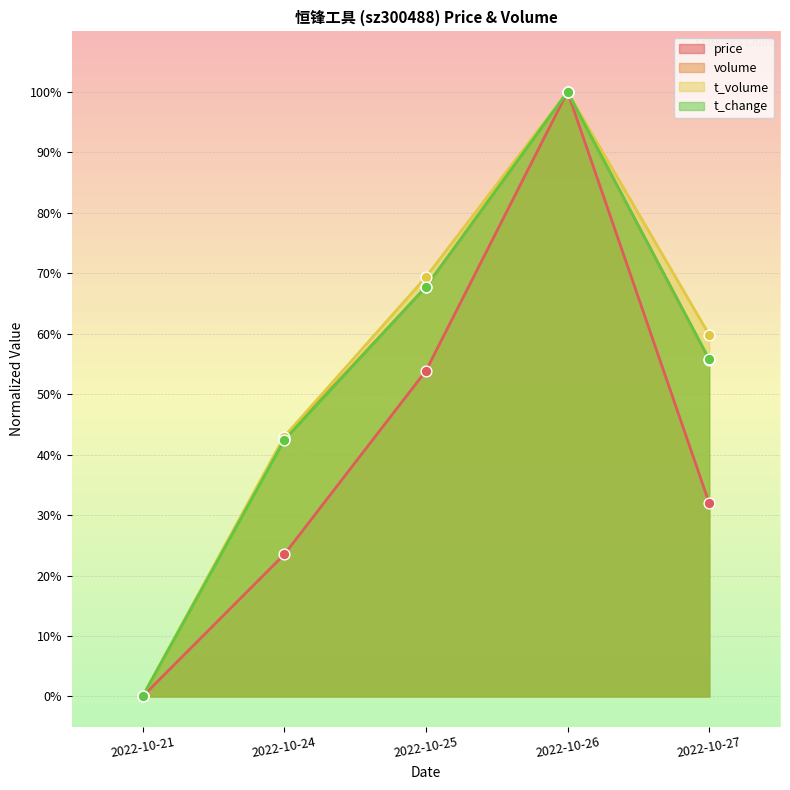

What is the total value across all series at 2022-10-26?

400.0